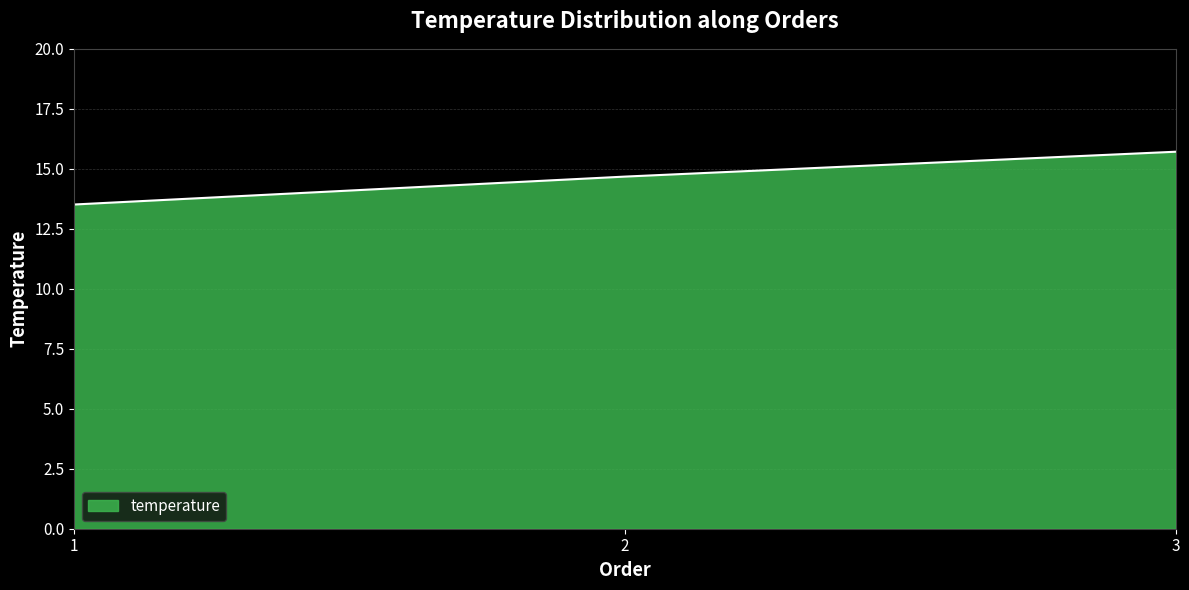

List the labels in order of value, smallest first.

1, 2, 3